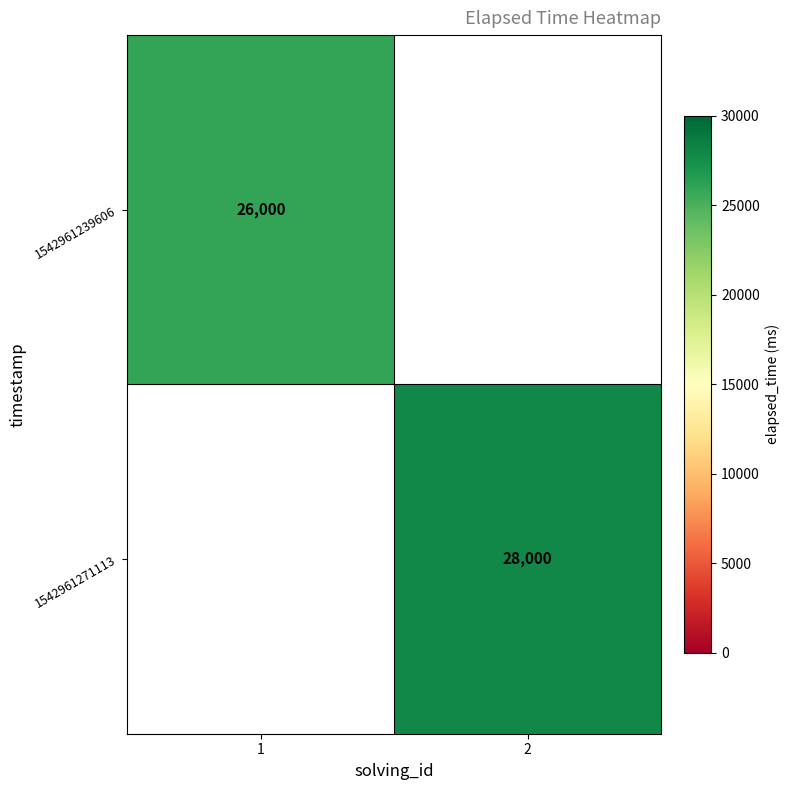

The value of 1542961271113 at 2 is 11855. True or false?

False